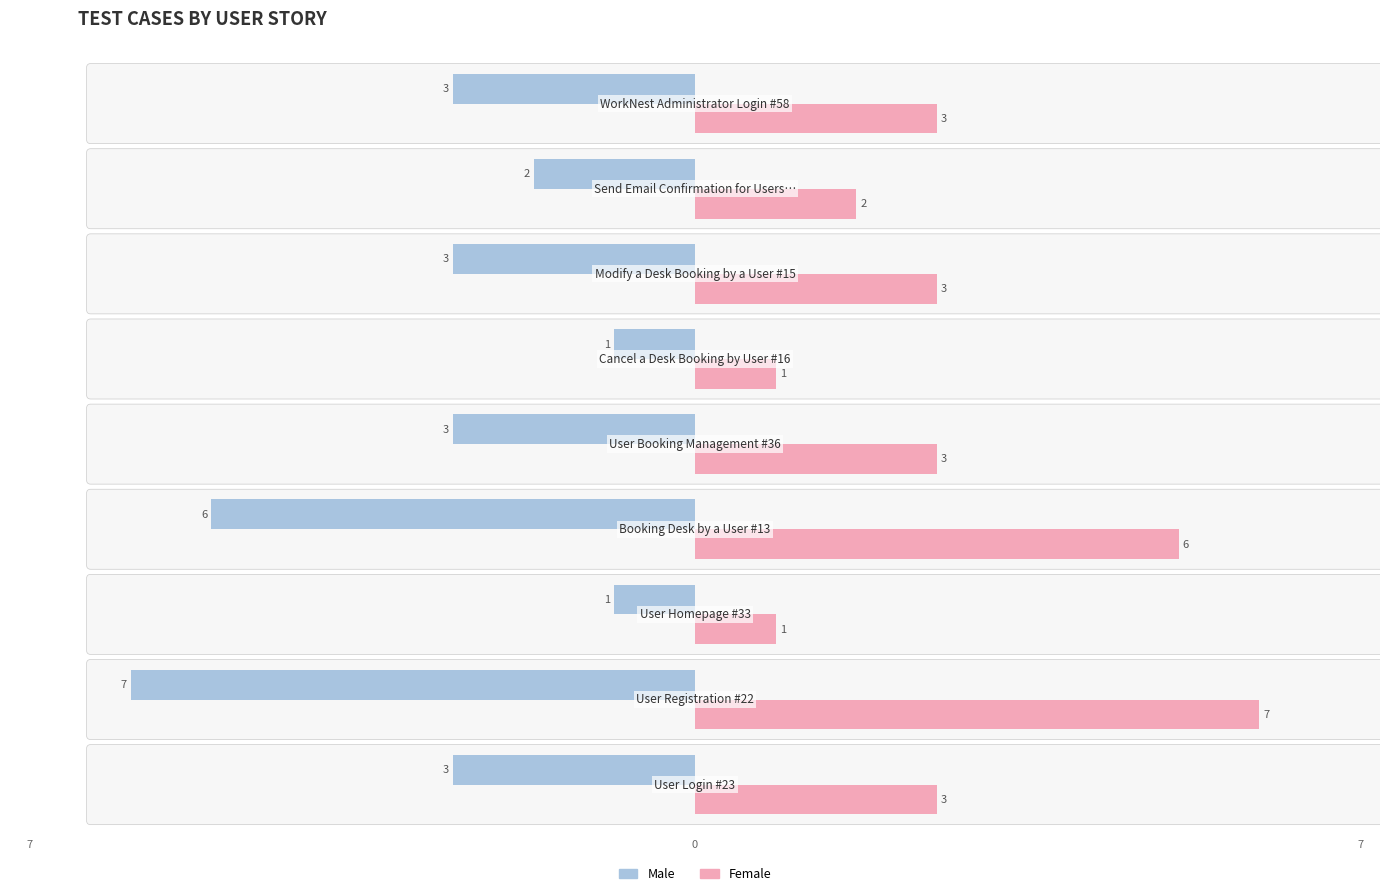

List the series in order of their peak value, lowest first.

Male, Female